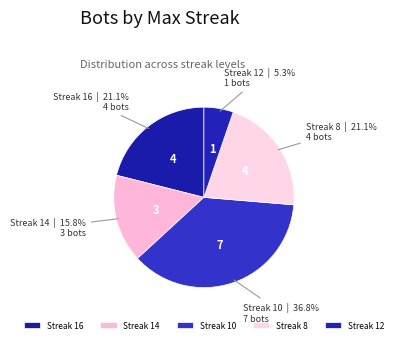

Count the number of slices in the pie.

5